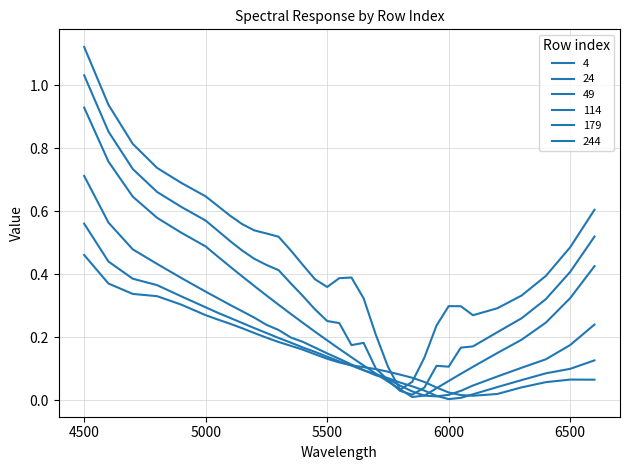

True or false: 49 has more than 0 points higher than both neighbors.

False